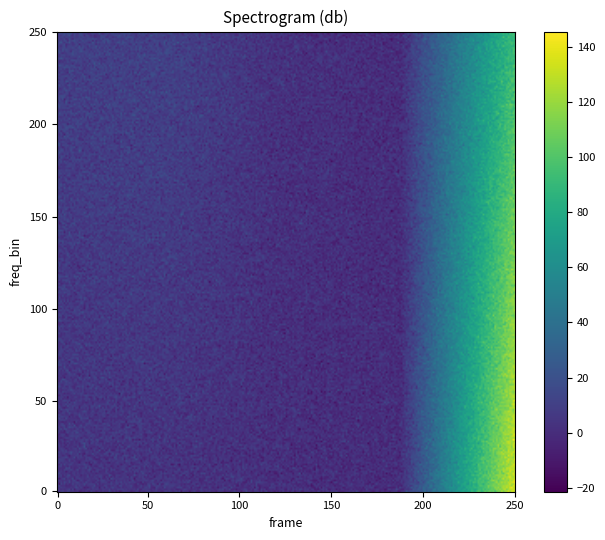

Which label corresponds to the smallest value in the chart?

3